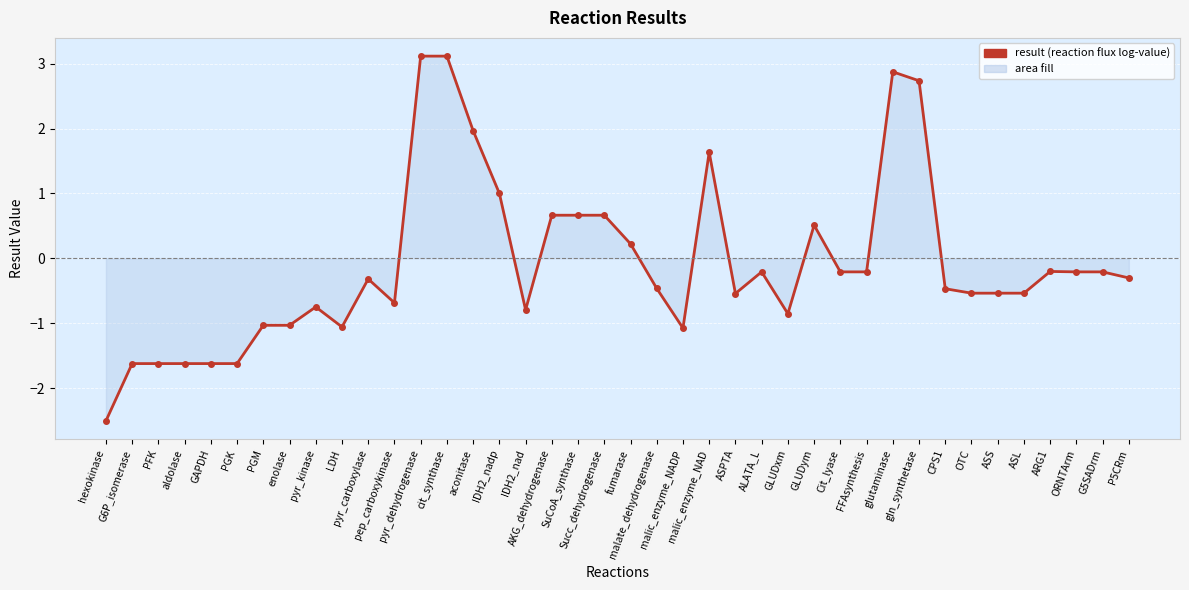

Reading left to right, what are all the values shown in this chart?

hexokinase=-2.5	G6P_isomerase=-1.6	PFK=-1.6	aldolase=-1.6	GAPDH=-1.6	PGK=-1.6	PGM=-1.0	enolase=-1.0	pyr_kinase=-0.8	LDH=-1.1	pyr_carboxylase=-0.3	pep_carboxykinase=-0.7	pyr_dehydrogenase=3.1	cit_synthase=3.1	aconitase=2.0	IDH2_nadp=1.0	IDH2_nad=-0.8	AKG_dehydrogenase=0.7	SuCoA_synthase=0.7	Succ_dehydrogenase=0.7	fumarase=0.2	malate_dehydrogenase=-0.5	malic_enzyme_NADP=-1.1	malic_enzyme_NAD=1.6	ASPTA=-0.5	ALATA_L=-0.2	GLUDxm=-0.9	GLUDym=0.5	Cit_lyase=-0.2	FFAsynthesis=-0.2	glutaminase=2.9	gln_synthetase=2.7	CPS1=-0.5	OTC=-0.5	ASS=-0.5	ASL=-0.5	ARG1=-0.2	ORNTArm=-0.2	G5SADrm=-0.2	P5CRm=-0.3